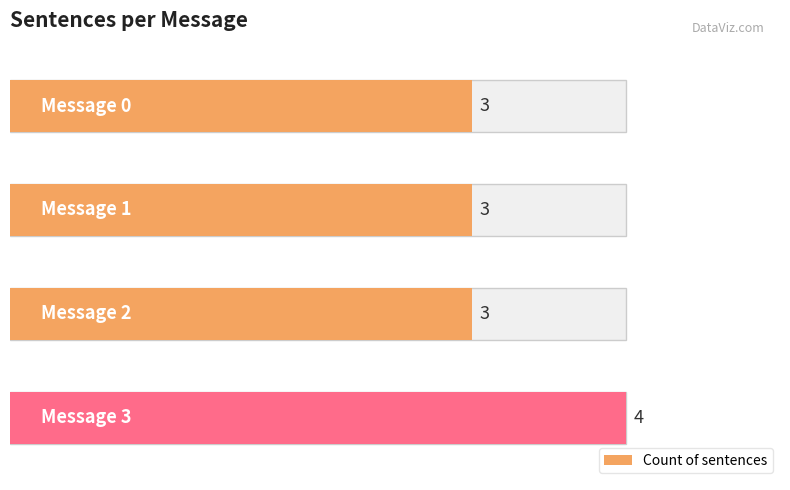

True or false: the data shows 5 at Message 3.

False